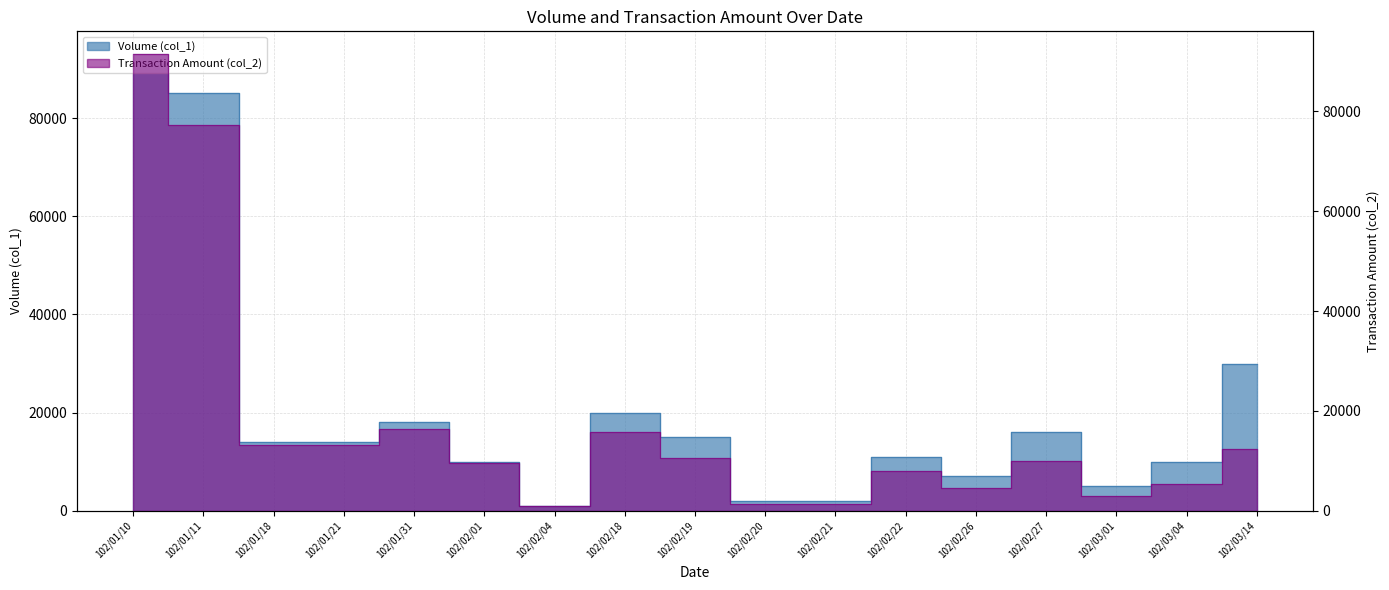

True or false: Transaction Amount (col_2) has more than 1 points higher than both neighbors.

True